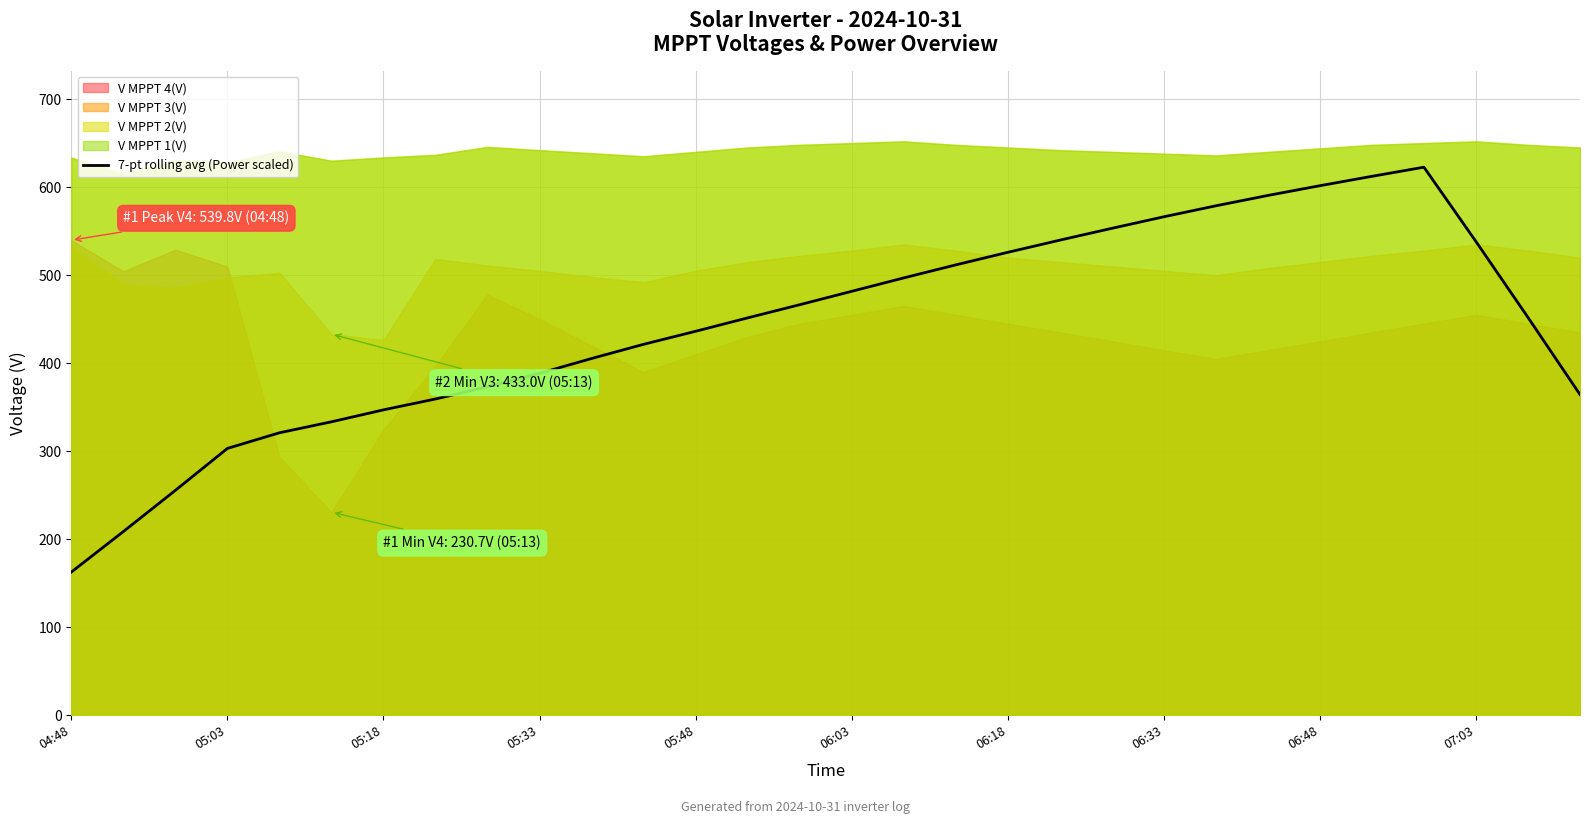

The 7-pt rolling avg (Power scaled) series shows 105.0 at 04:48. True or false?

False